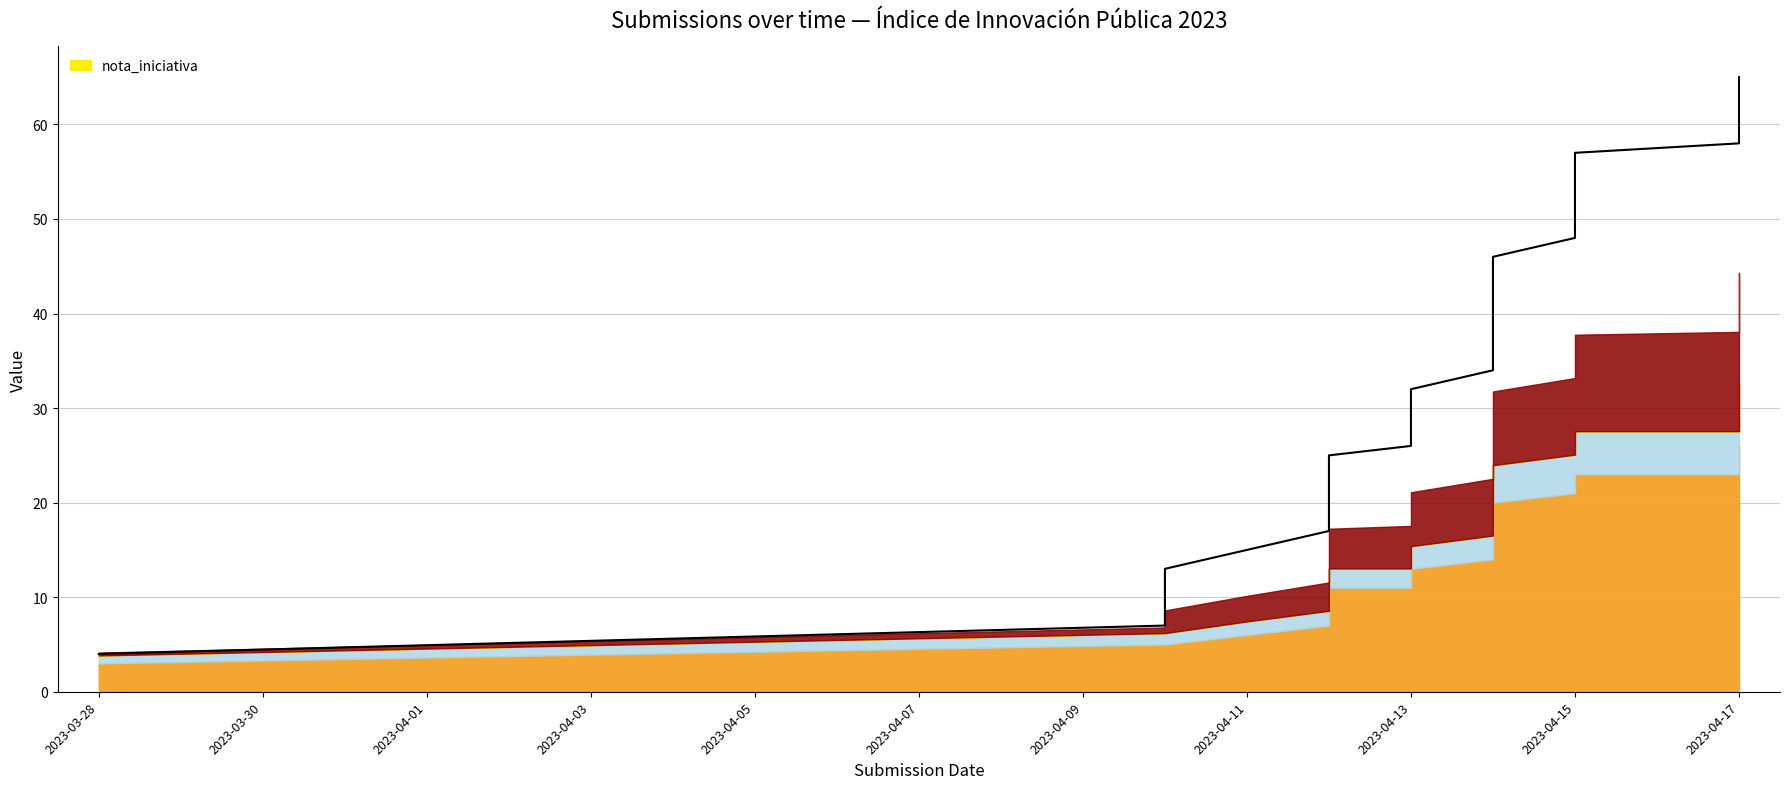

What is the spread (max minus min) of values at 2023-04-17?

38